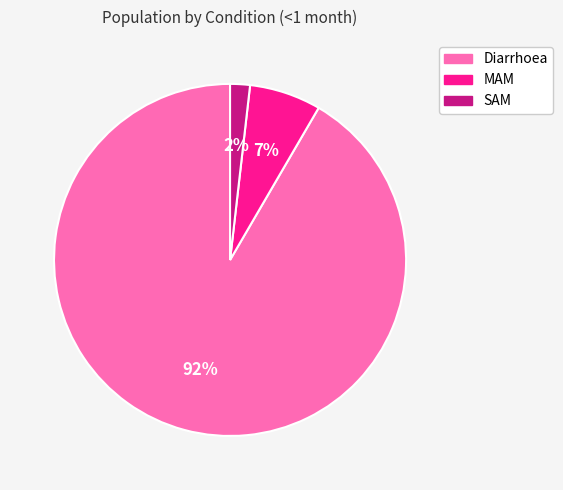

Rank the categories by value from highest to lowest.

Diarrhoea, MAM, SAM